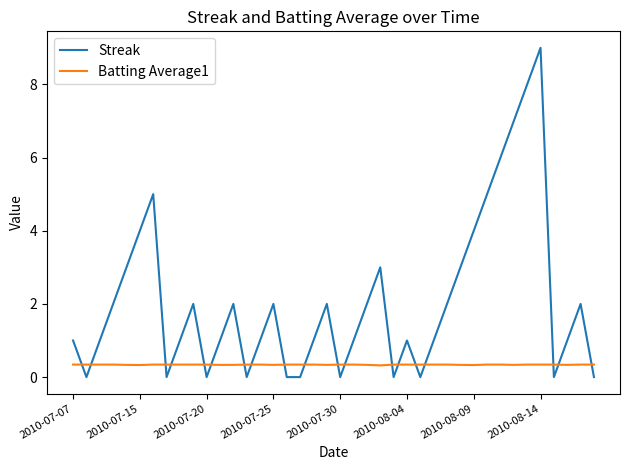

How many times do Batting Average1 and Streak cross each other?

19